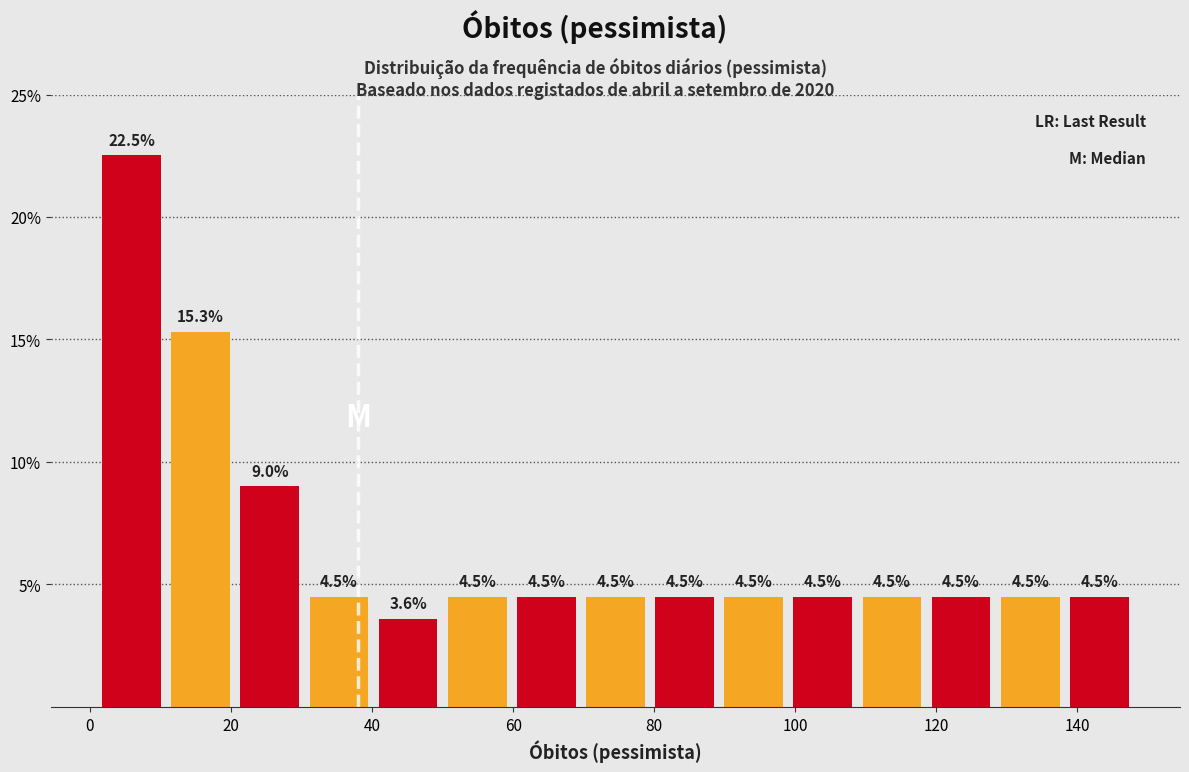

Reading left to right, transcribe this chart: for each bar, give the range it covers on the x-axis and its height. The bar edges are not printed on the chart, so give them approximately, as read against the axis.

1.0 to 10.8: 22.5
10.8 to 20.6: 15.3
20.6 to 30.4: 9.0
30.4 to 40.2: 4.5
40.2 to 50.0: 3.6
50.0 to 59.8: 4.5
59.8 to 69.6: 4.5
69.6 to 79.4: 4.5
79.4 to 89.2: 4.5
89.2 to 99.0: 4.5
99.0 to 108.8: 4.5
108.8 to 118.6: 4.5
118.6 to 128.4: 4.5
128.4 to 138.2: 4.5
138.2 to 148.0: 4.5